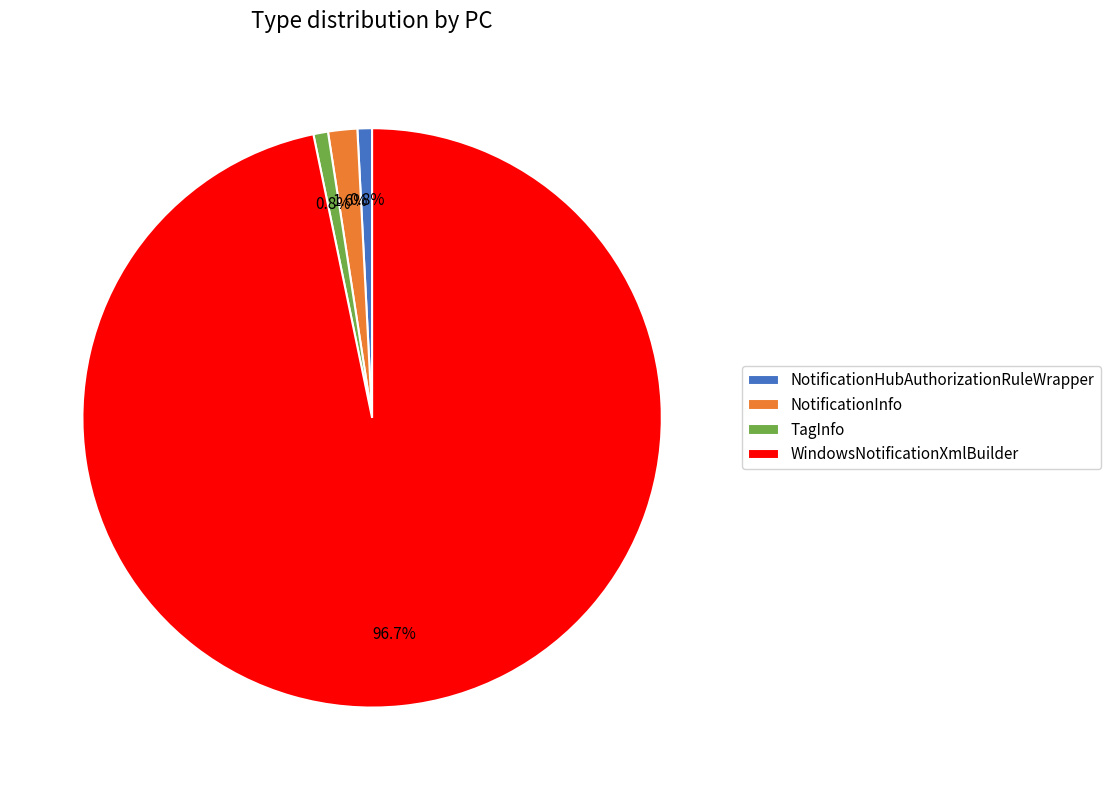

True or false: NotificationHubAuthorizationRuleWrapper accounts for 9% of the total.

False